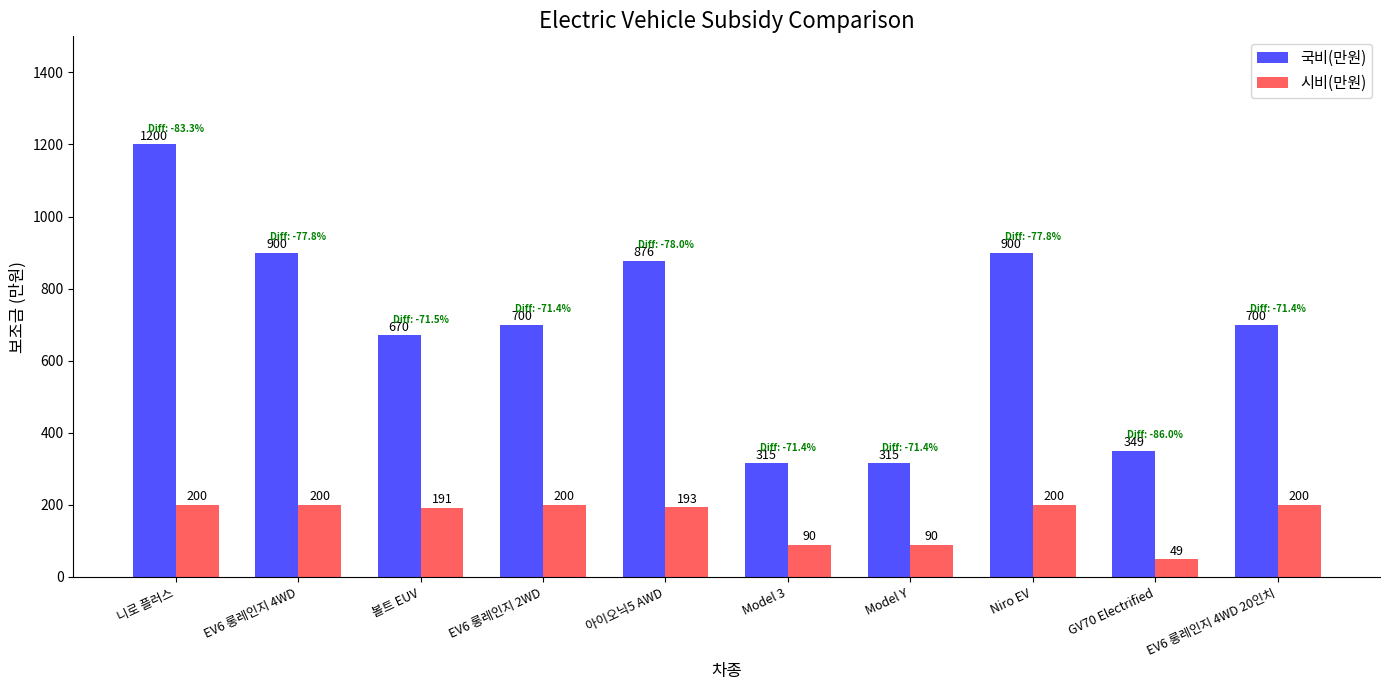

Which series changed the most between EV6 롱레인지 2WD and 아이오닉5 AWD?

국비(만원)